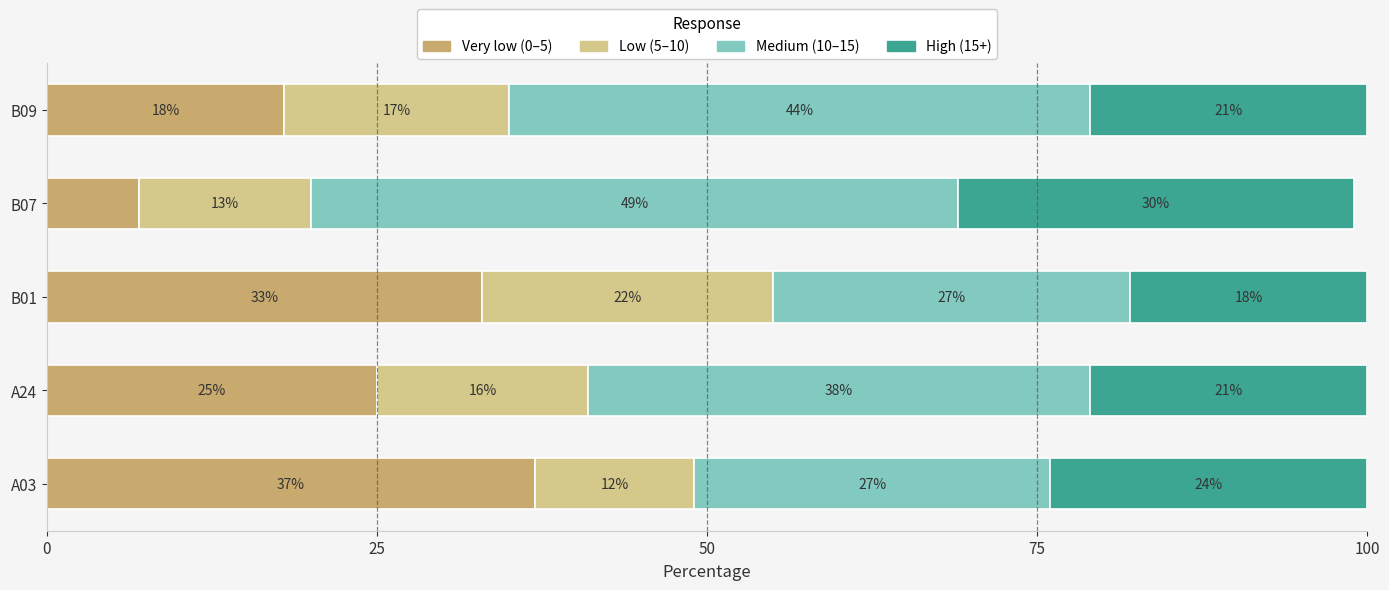

What is the difference between the second highest and second lowest values in the Very low (0–5) series?

15